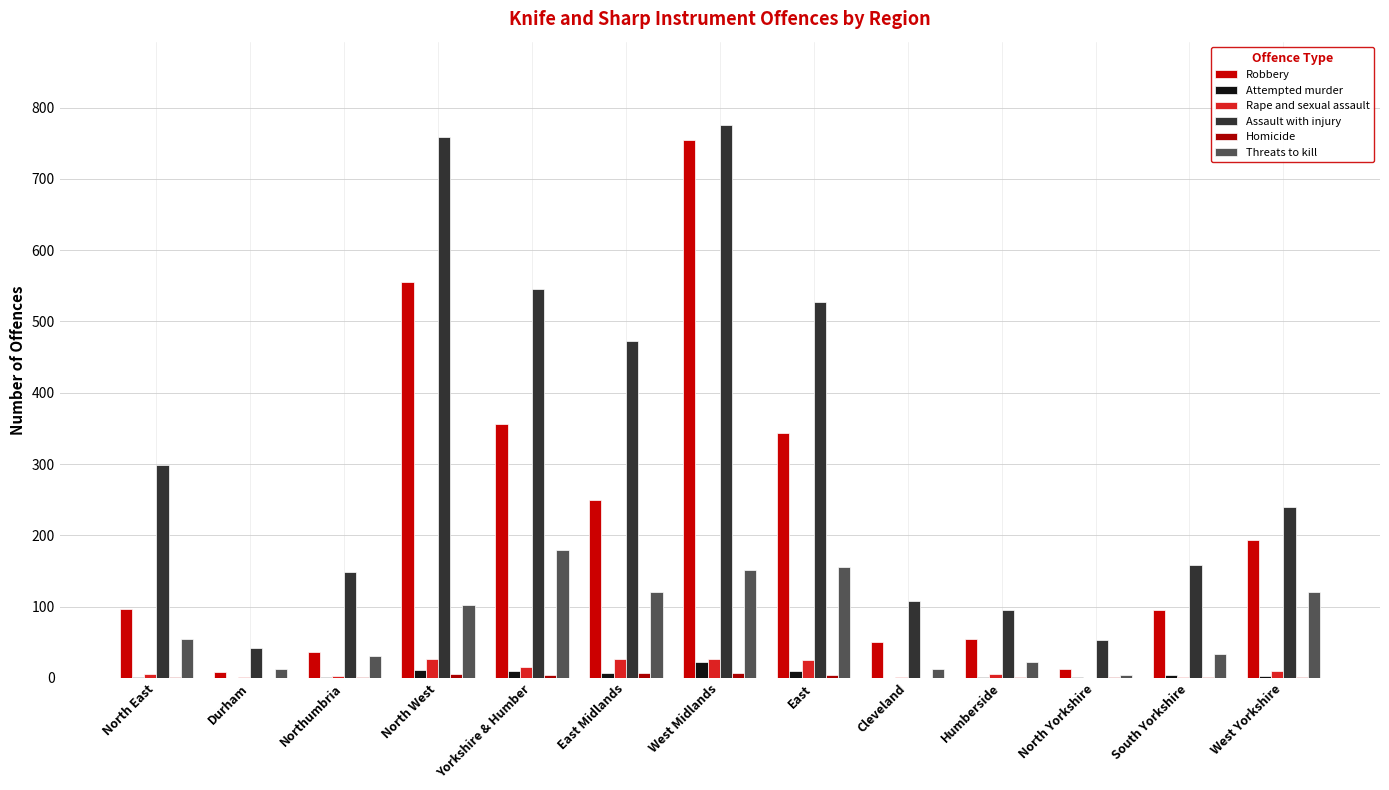

Where is Attempted murder nearest to the value 11?

North West